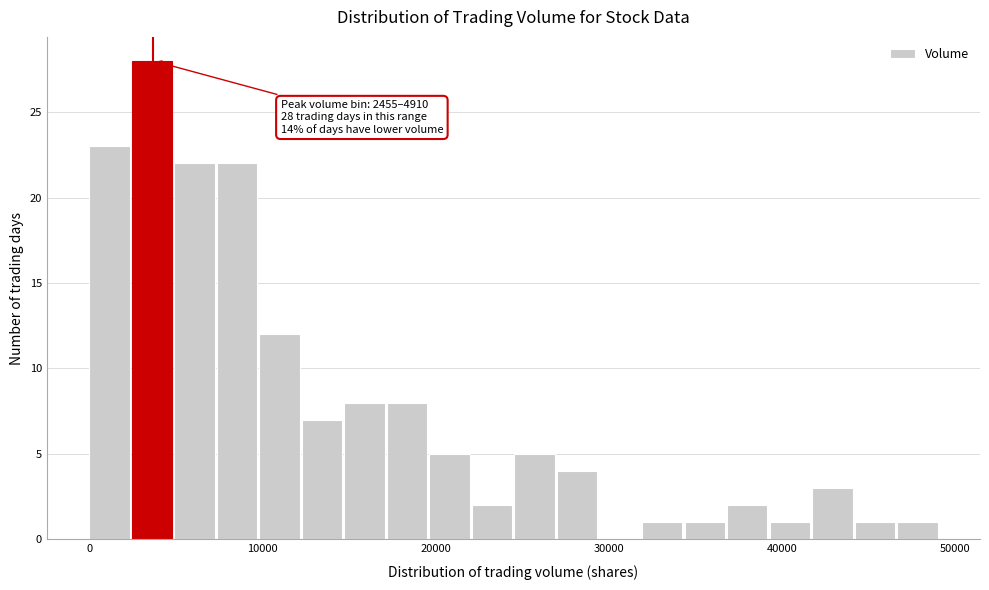

Around what value on the x-axis is the tallest bar? Give the approximate position of its centre, as read against the axis.

4000